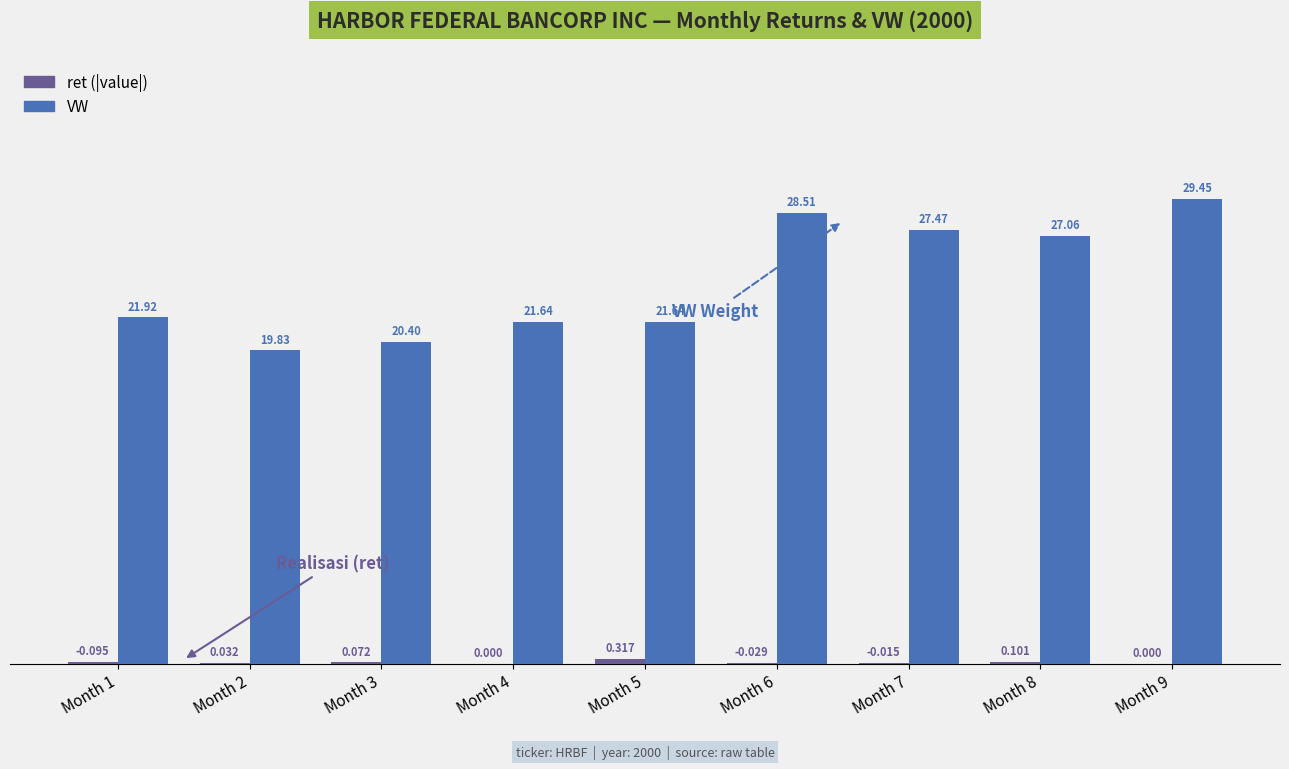

Is it true that ret equals 0.0 at Month 6?

True